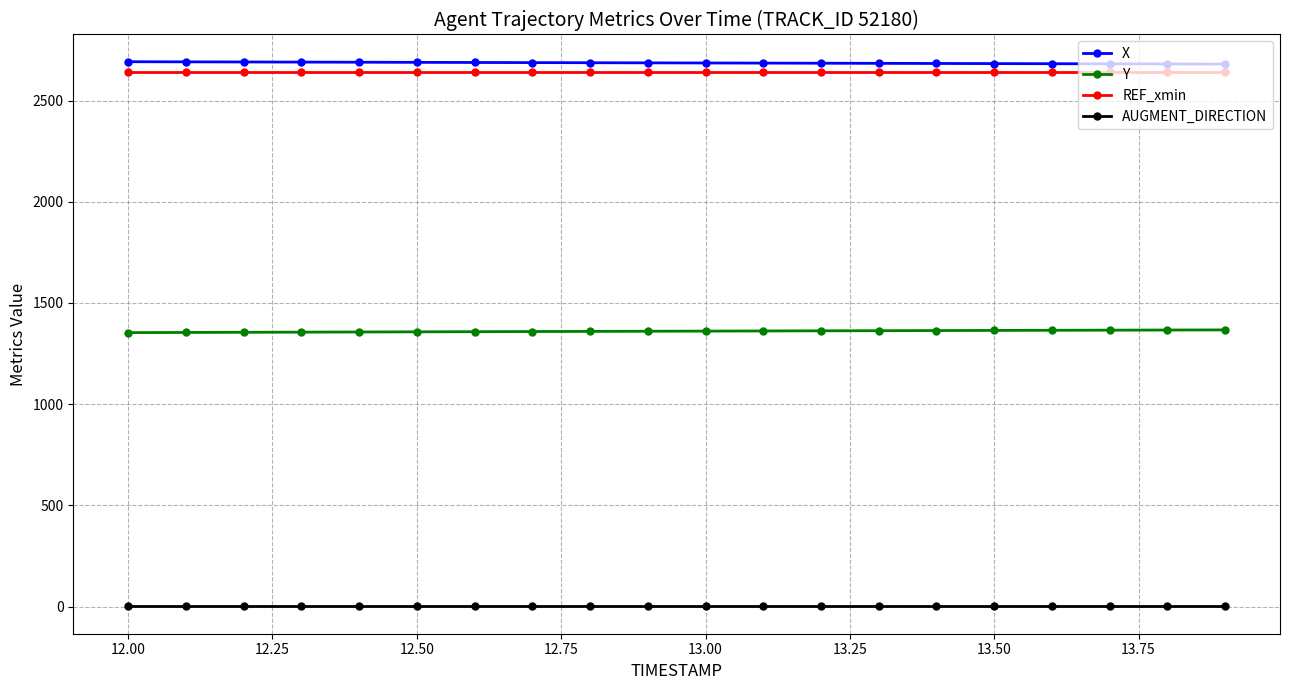

What is the average value of the X series?

2685.7